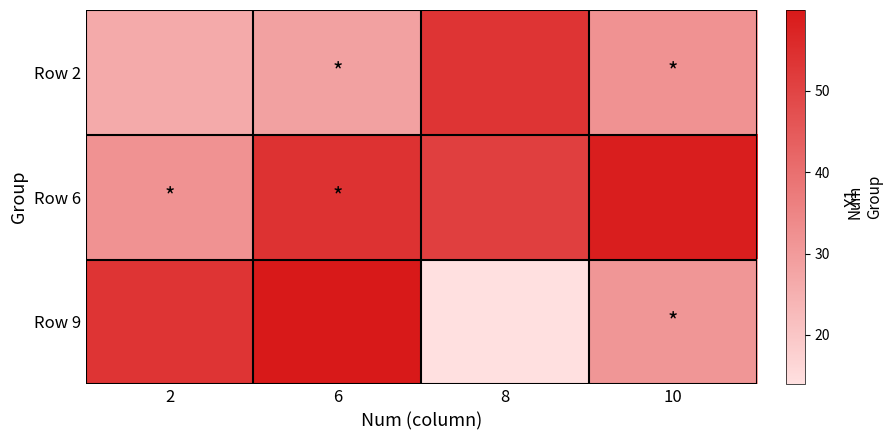

Rank the series by their average value, from lowest to highest.

Row 2, Row 9, Row 6